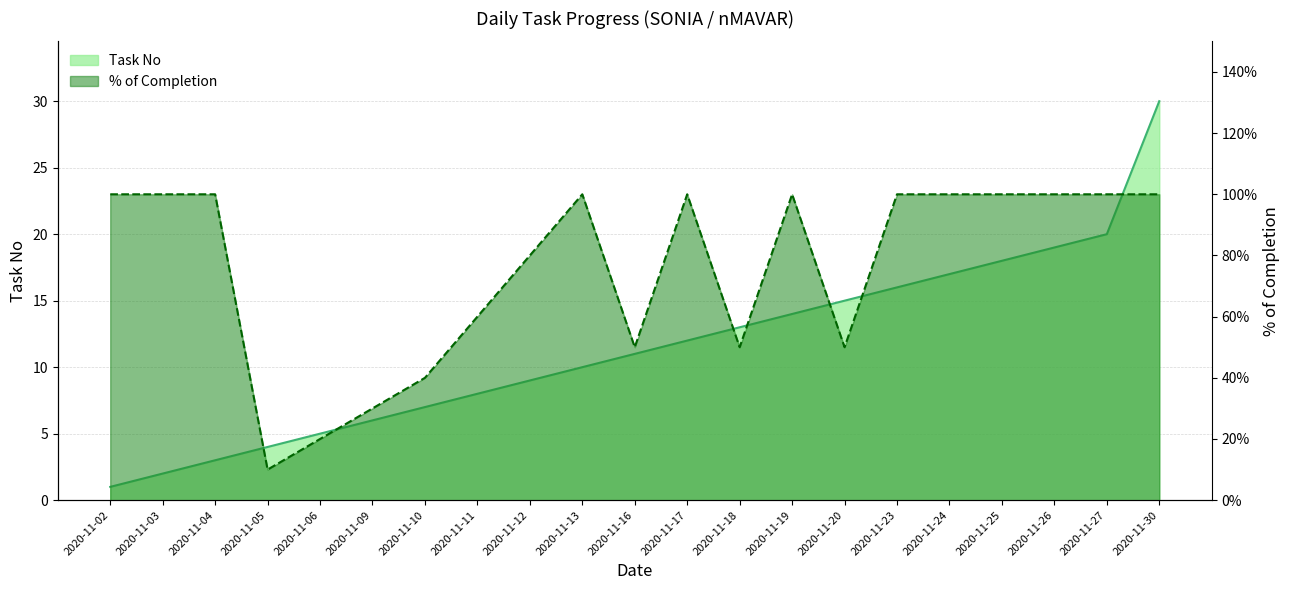

How many categories are shown in the chart?

21